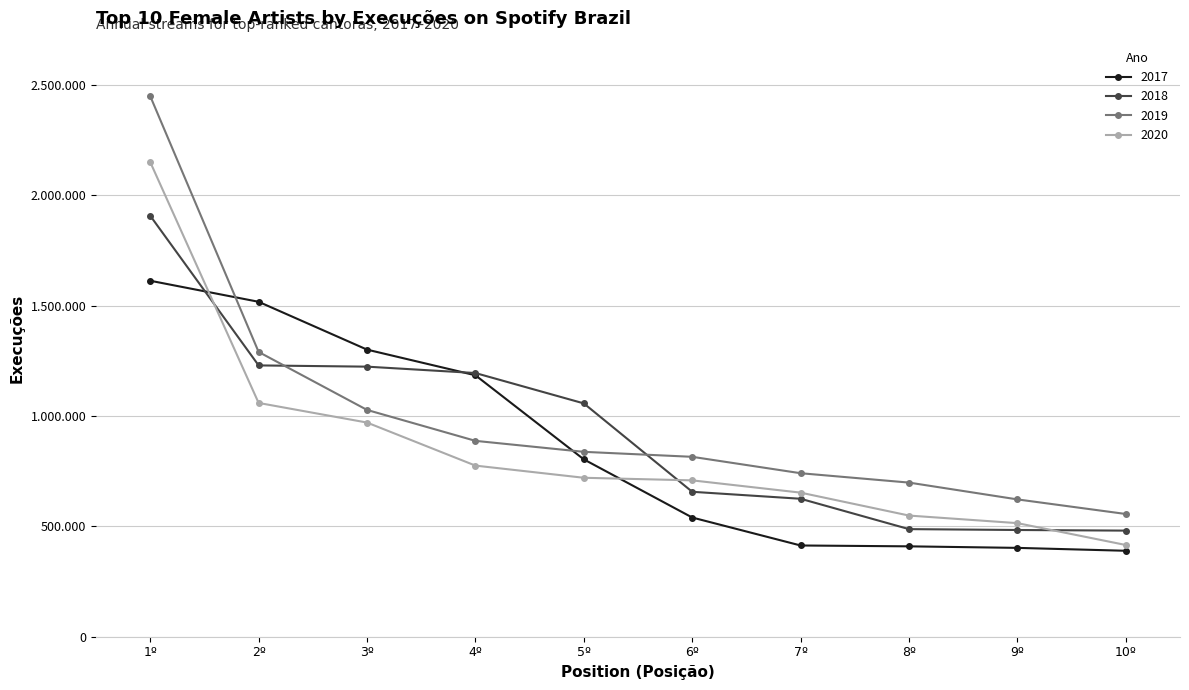

Reading left to right, list all the values displayed in this chart.

2017: 1612497	1517158	1300502	1184288	803421	539980	413286	409402	402451	389330
2018: 1906983	1228986	1223342	1194442	1056870	656506	624908	487381	483436	480637
2019: 2448745	1289940	1027344	887254	837508	814926	740637	698176	622022	555938
2020: 2150068	1058968	970117	775118	719996	708284	652679	548828	514528	415474